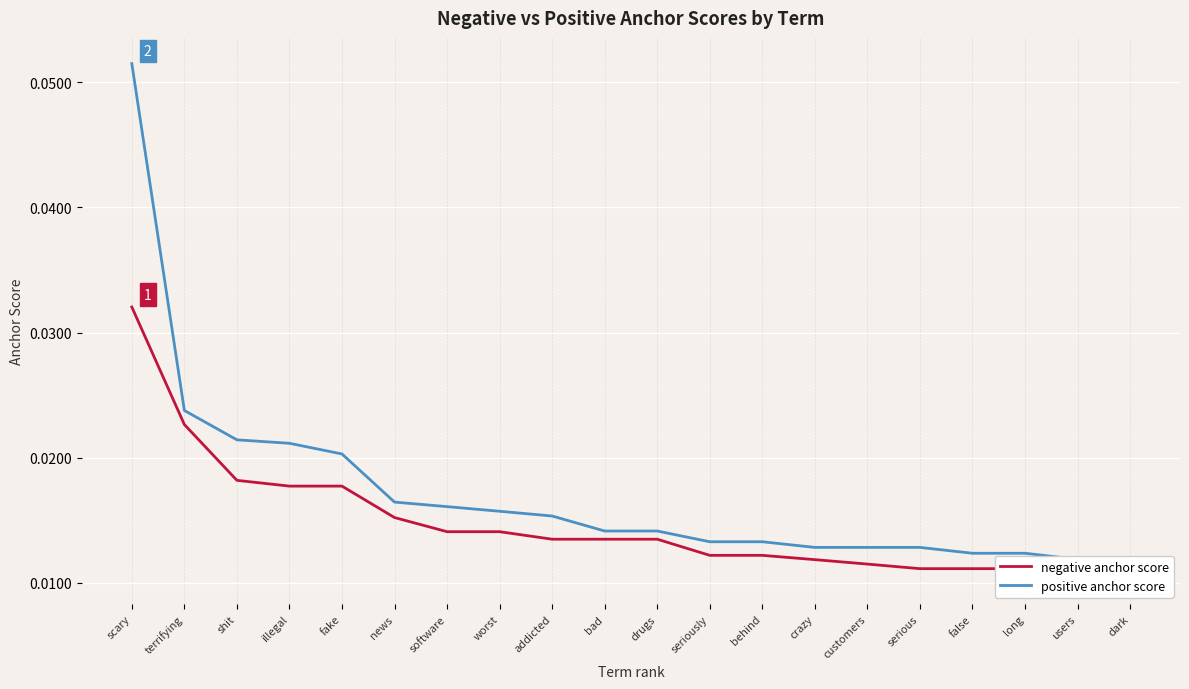

True or false: negative anchor score and positive anchor score cross at least once.

False